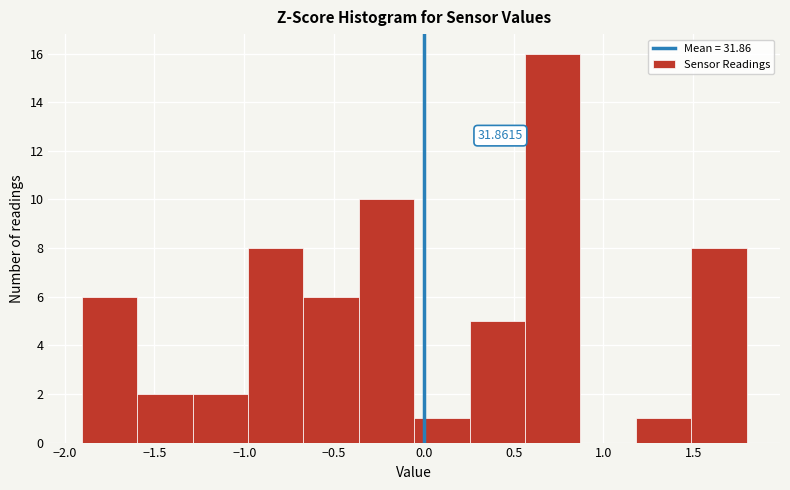

Which range on the x-axis has the tallest bar?

0.55 to 0.85